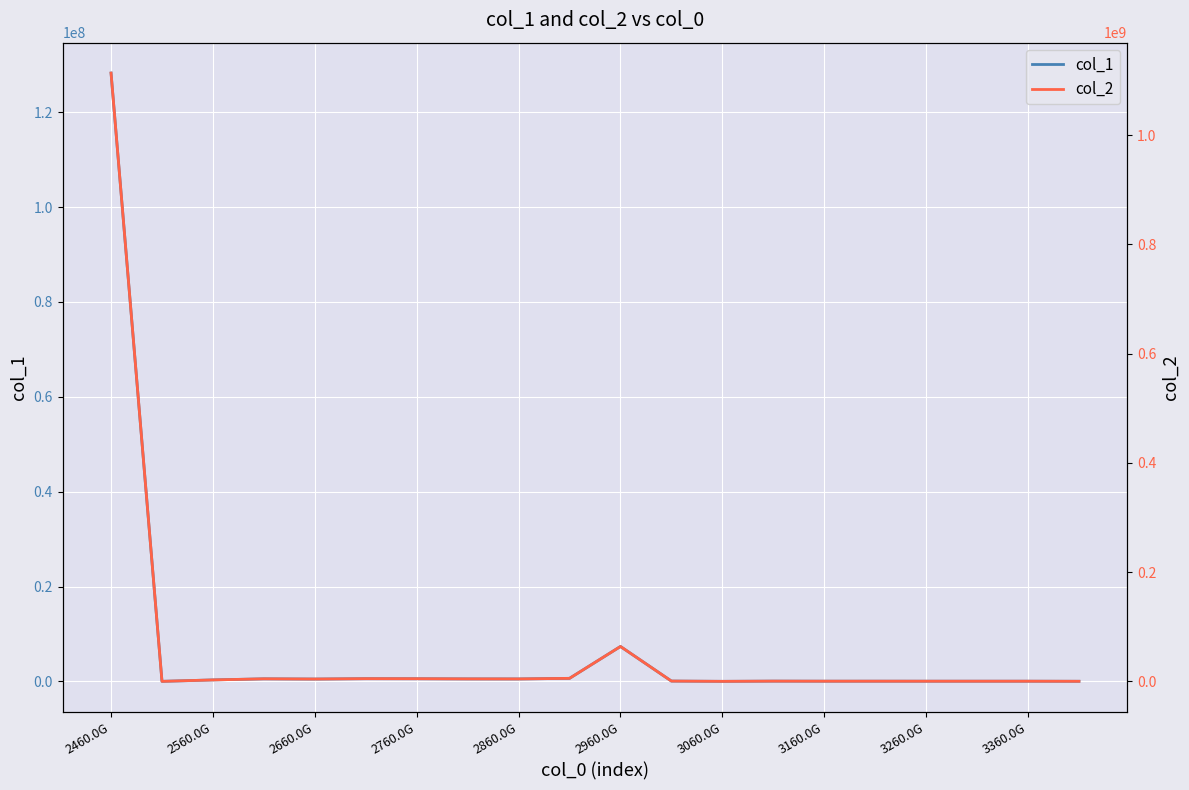

How many interior local peaks does the col_2 series have?

5